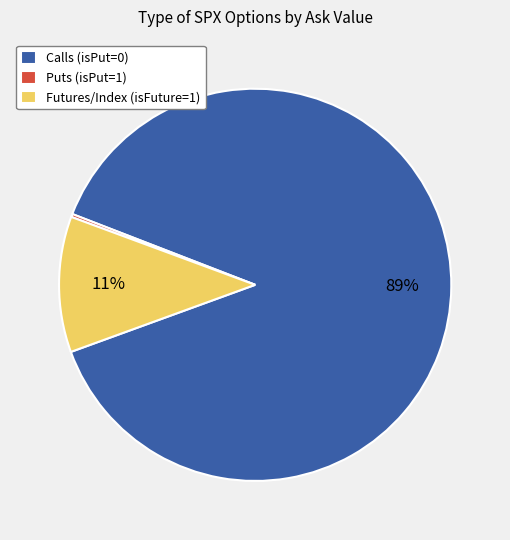

What percentage is the Futures/Index (isFuture=1) slice, to the nearest percent?

11%